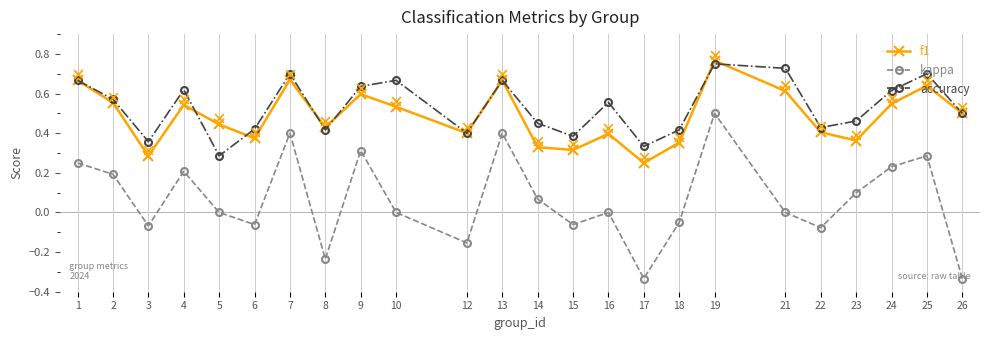

At which category is the sum across all series the highest?

19